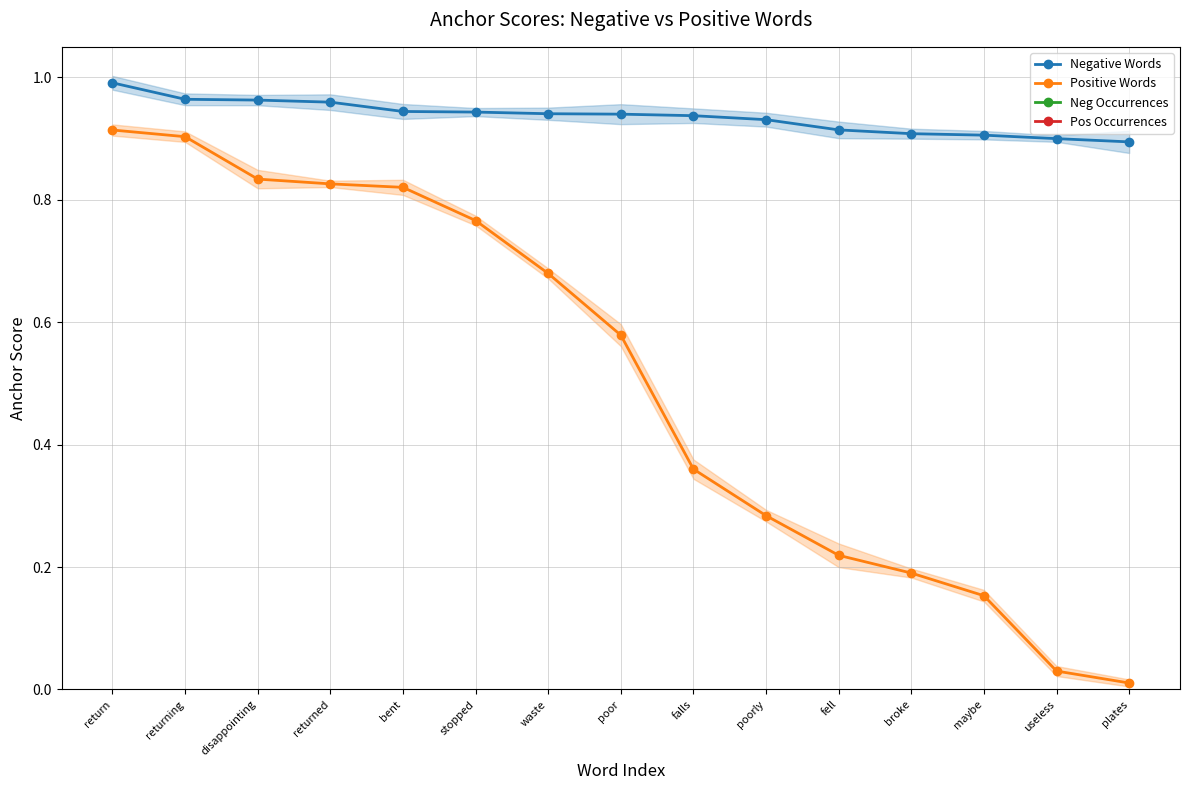

List the series in order of their peak value, highest first.

Pos Occurrences, Neg Occurrences, Negative Words, Positive Words